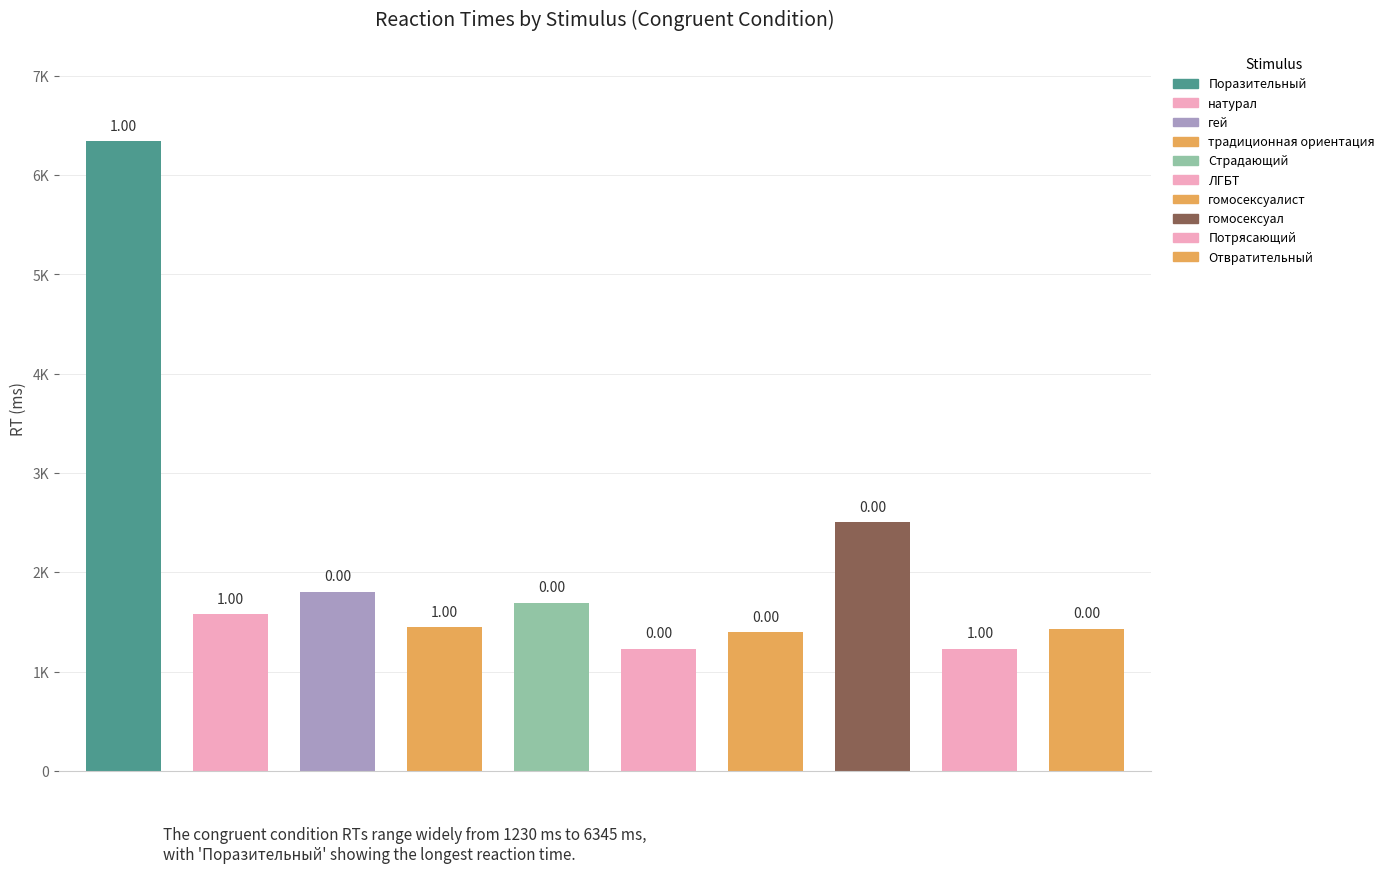

Which label corresponds to the smallest value in the chart?

Потрясающий